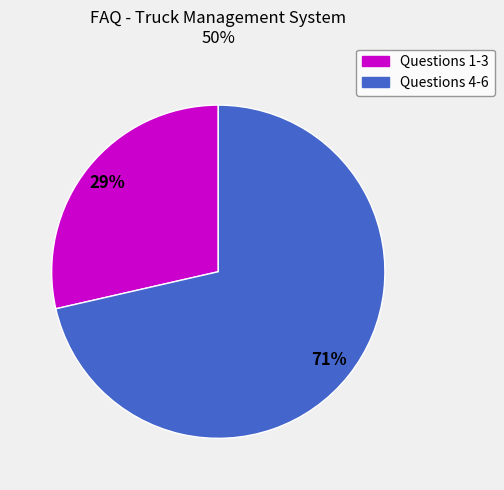

Is there a majority slice in this chart?

Yes